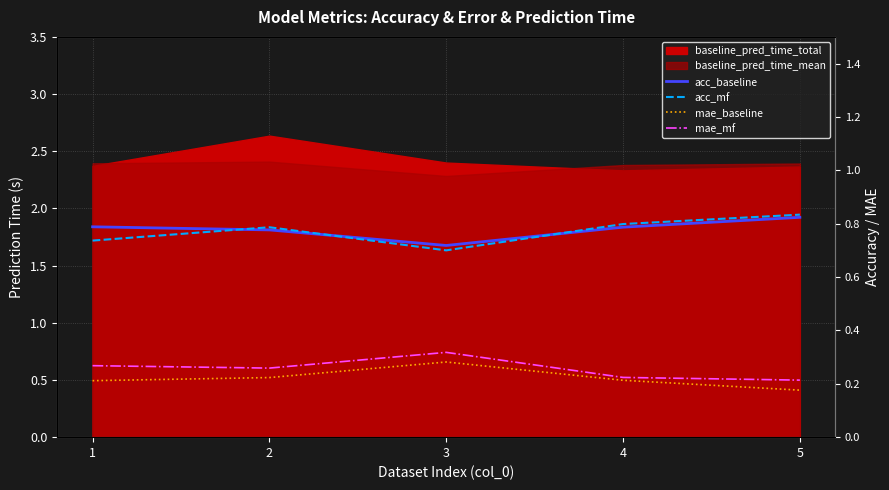

What value does the mae_baseline series have at 4?

0.2